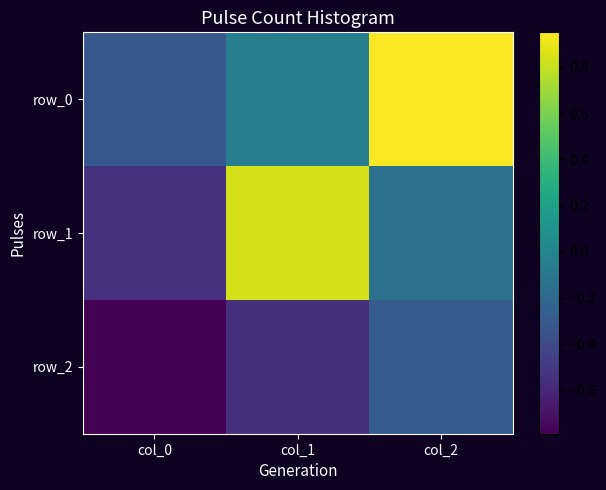

Reading left to right, list all the values displayed in this chart.

row_0: col_0=-0.3	col_1=-0.0	col_2=0.9
row_1: col_0=-0.5	col_1=0.8	col_2=-0.1
row_2: col_0=-0.8	col_1=-0.5	col_2=-0.3